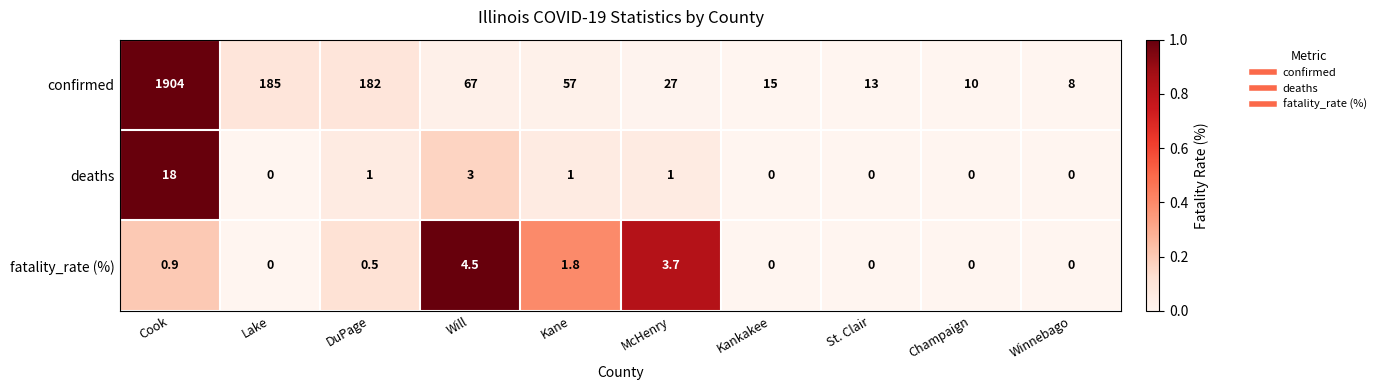

The deaths series shows 1.5 at McHenry. True or false?

False